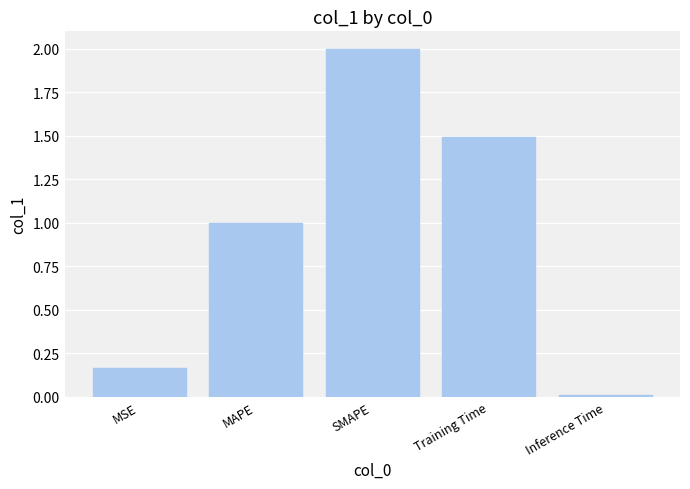

List the labels in order of value, smallest first.

Inference Time, MSE, MAPE, Training Time, SMAPE